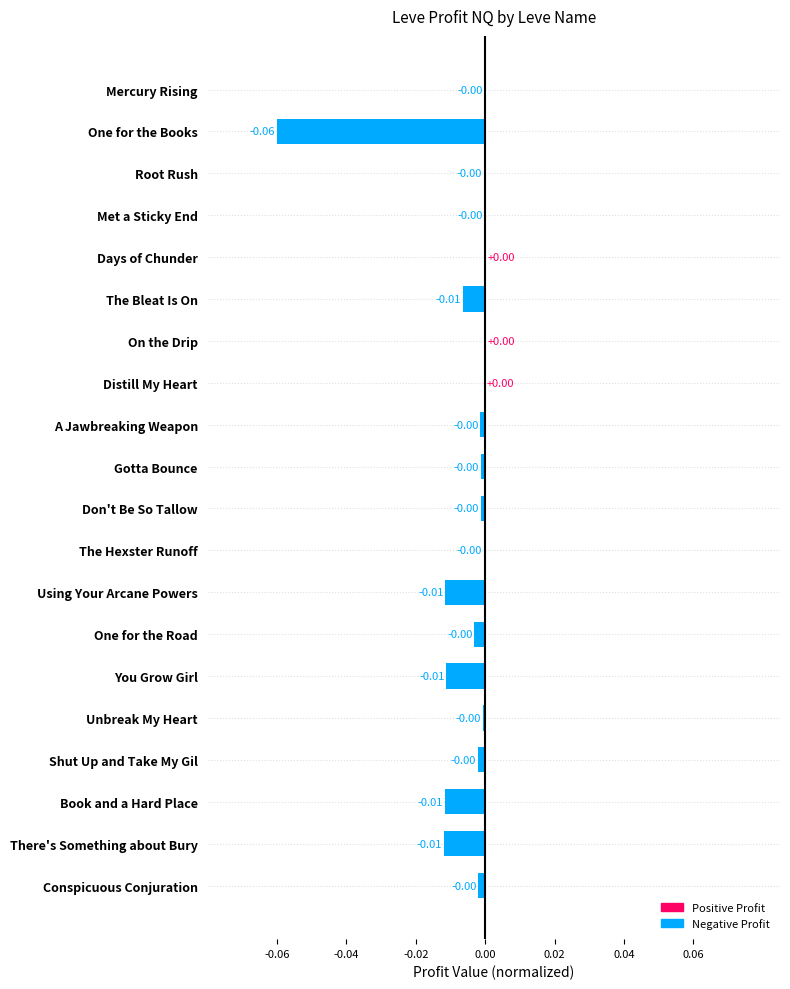

How many positive values are there?

3